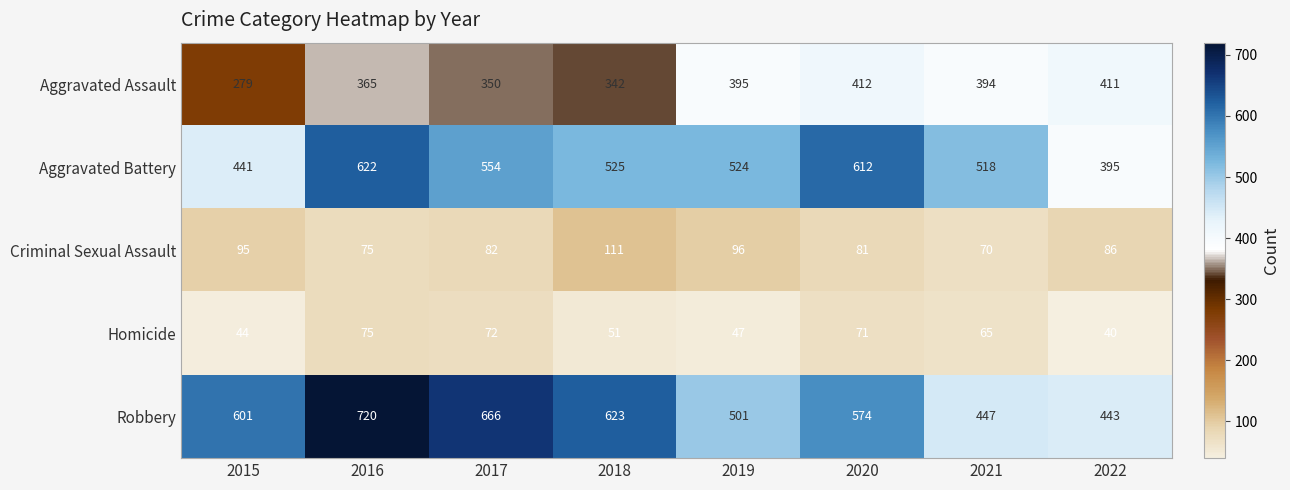

What is the difference between the Aggravated Battery values at 2015 and 2019?

83